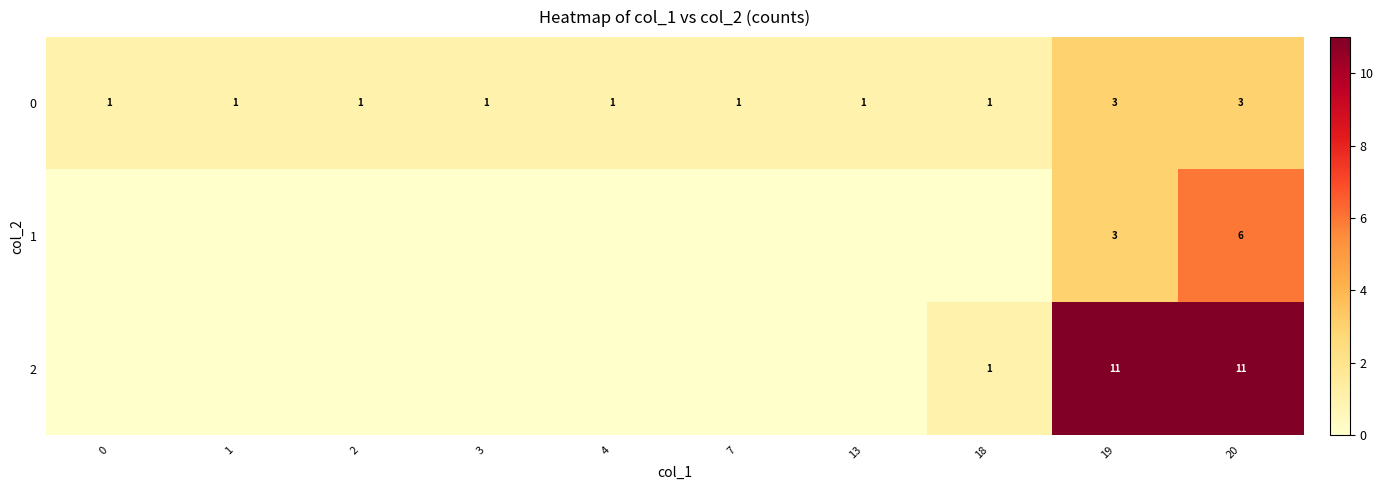

How many data points in row_1 are above 0?

2